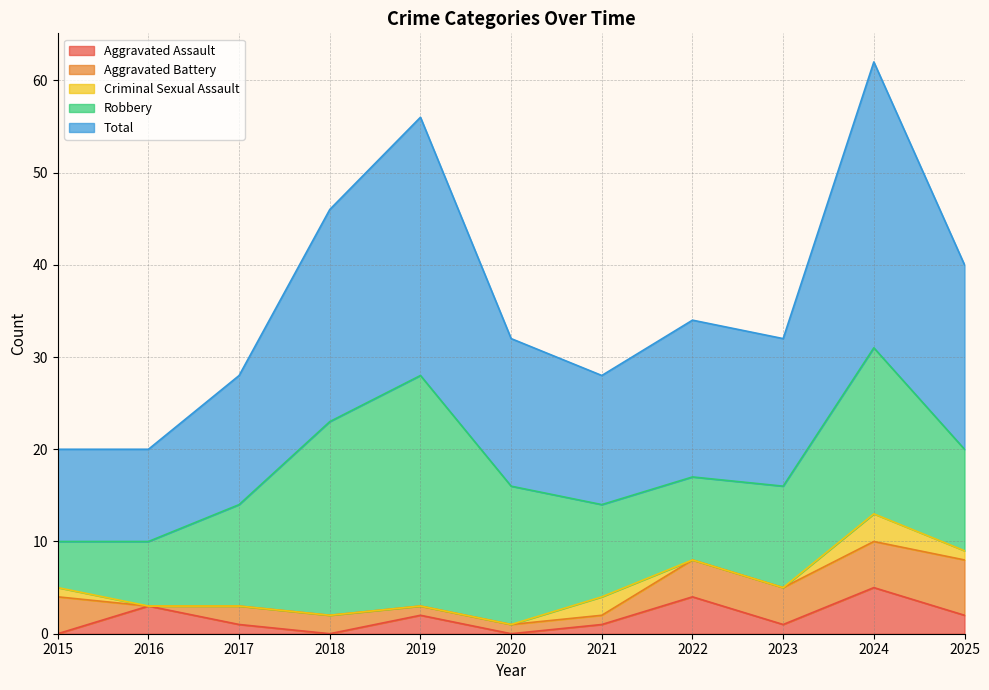

Is the value of Aggravated Battery at 2020 greater than the value of Aggravated Assault at 2015?

Yes